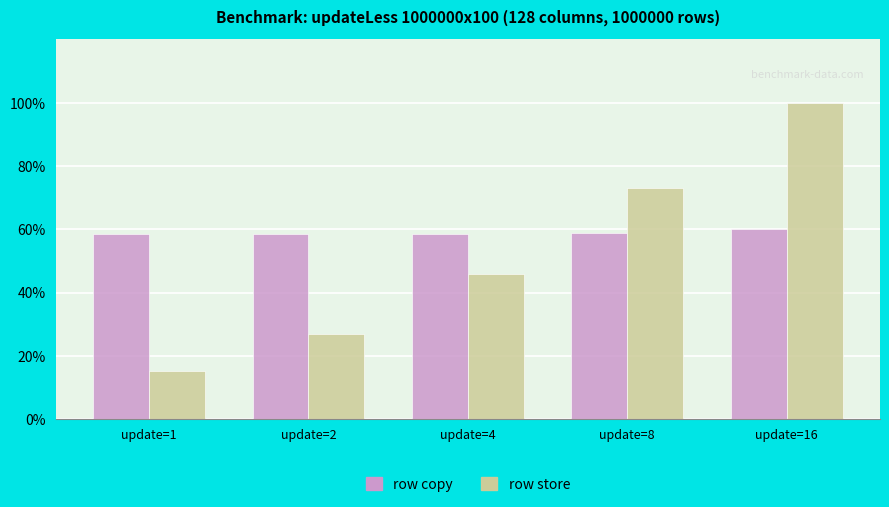

What is the value of the row store bar at the 5th from the left?

100.0